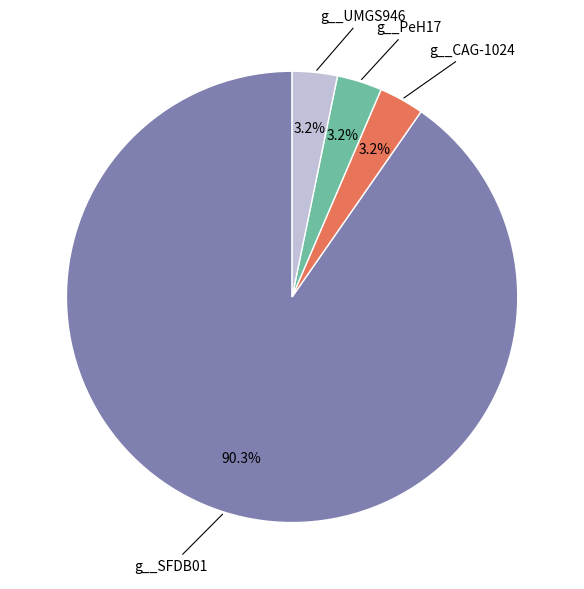

Is there any slice that represents more than half of the pie?

Yes